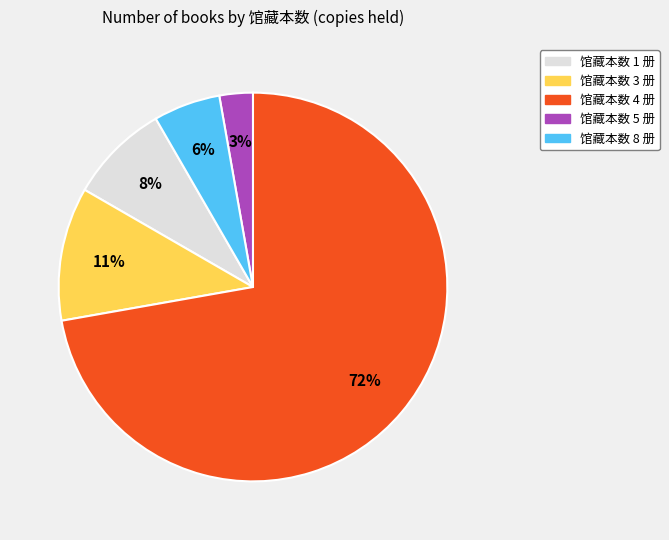

To the nearest percent, what is the average slice percentage?

20%